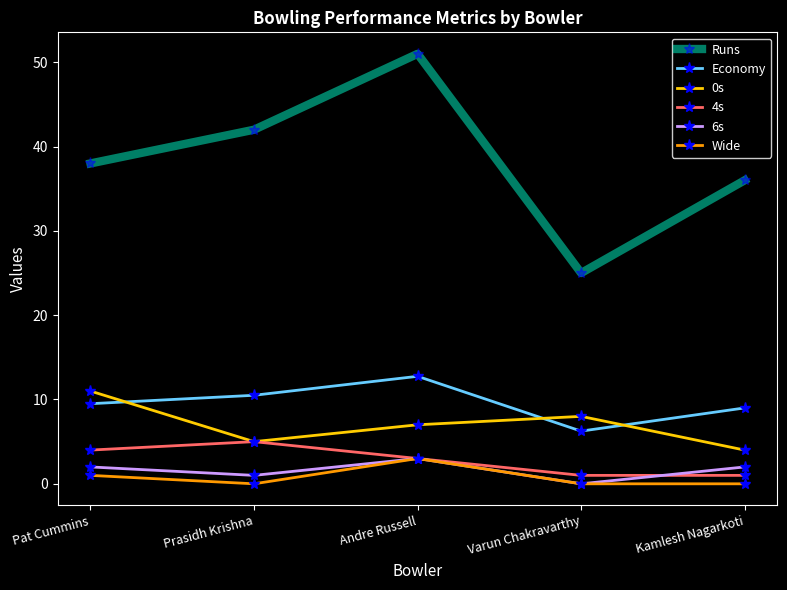

What is the sum of all Economy values?

48.0